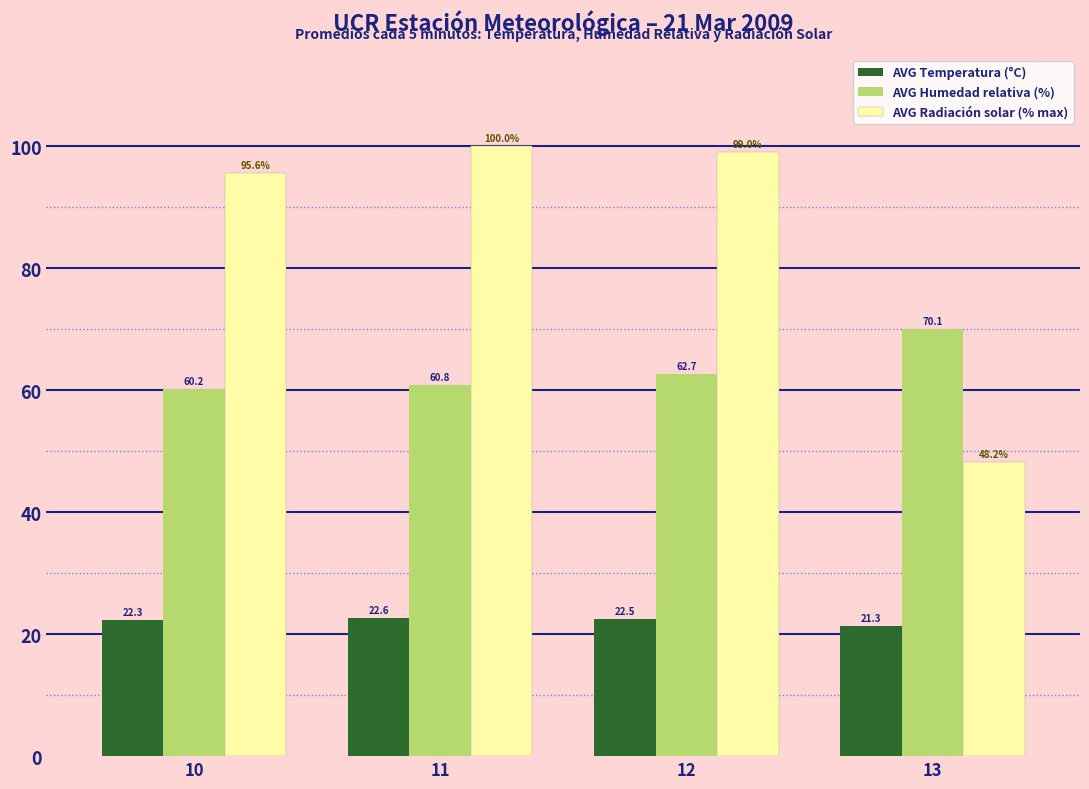

What is the approximate value of AVG Humedad relativa (%) at 11?

60.8